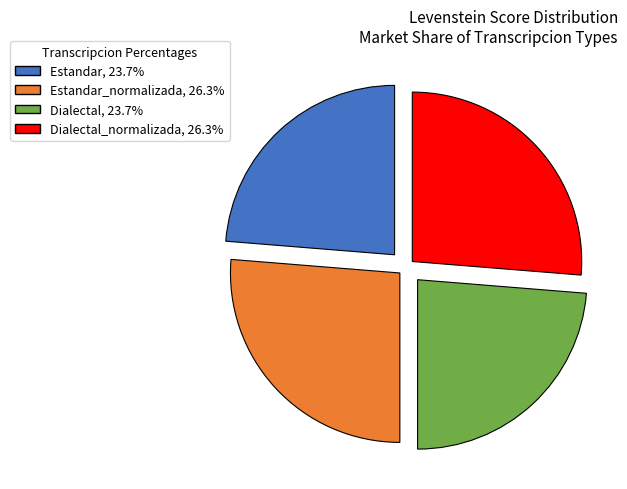

Does any single category account for the majority?

No